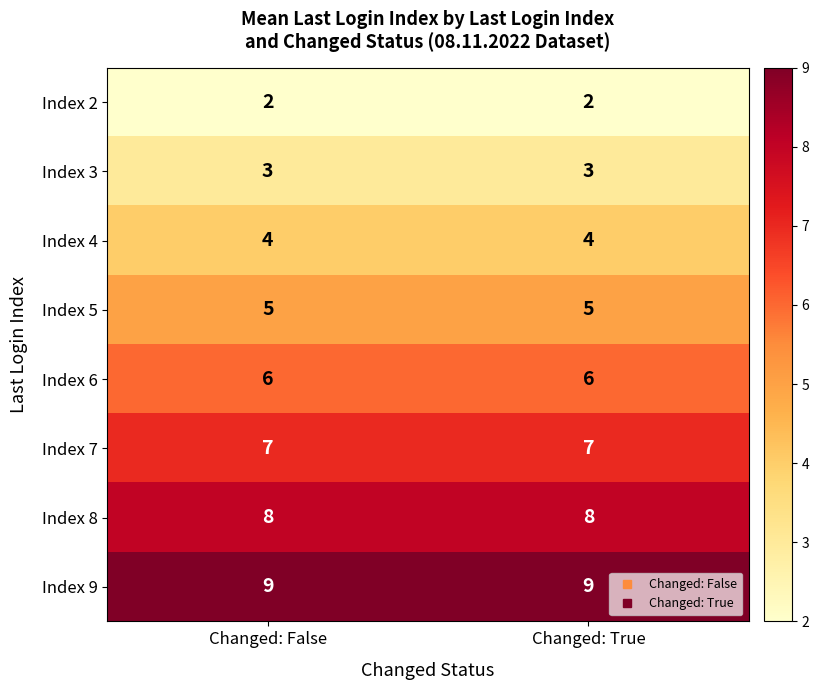

What is the approximate value of Index 8 at Changed: True?

8